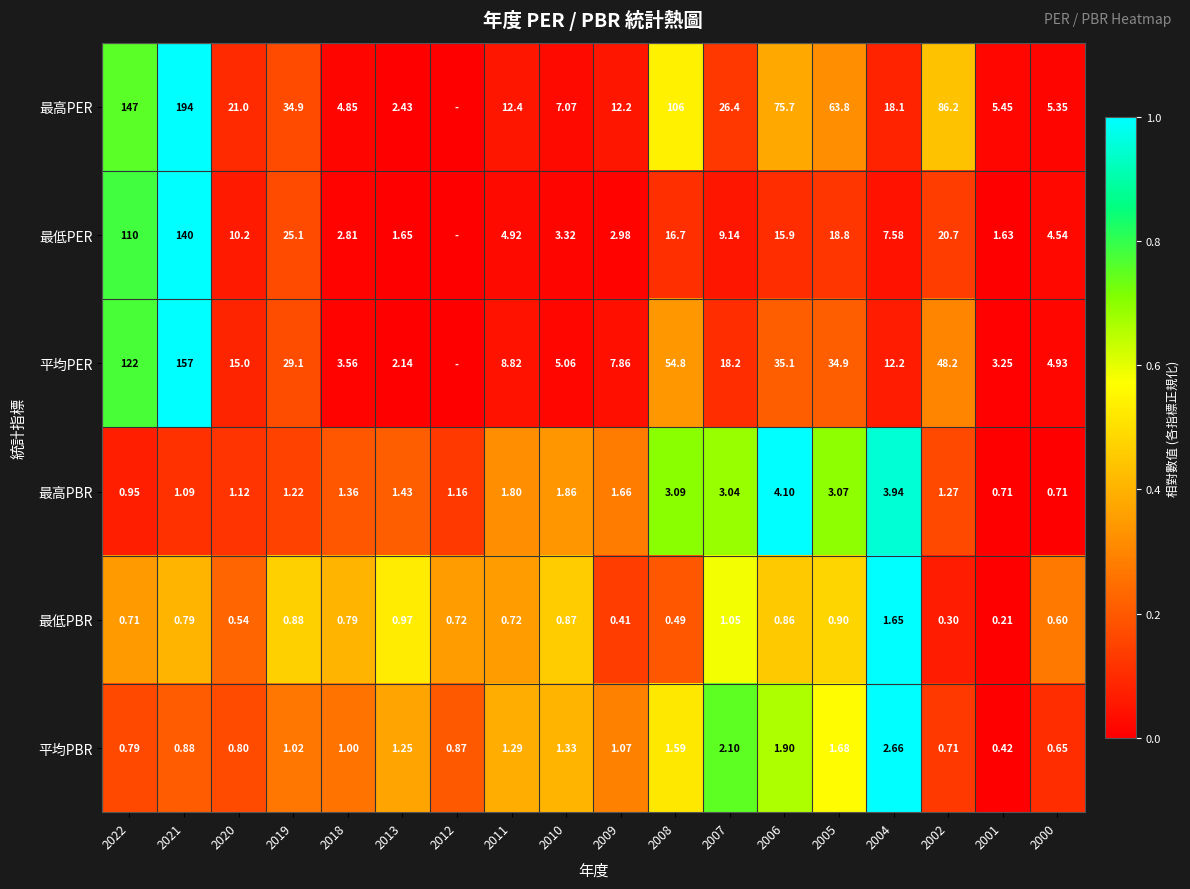

Is the value of 平均PER at 2002 greater than the value of 最低PER at 2004?

Yes